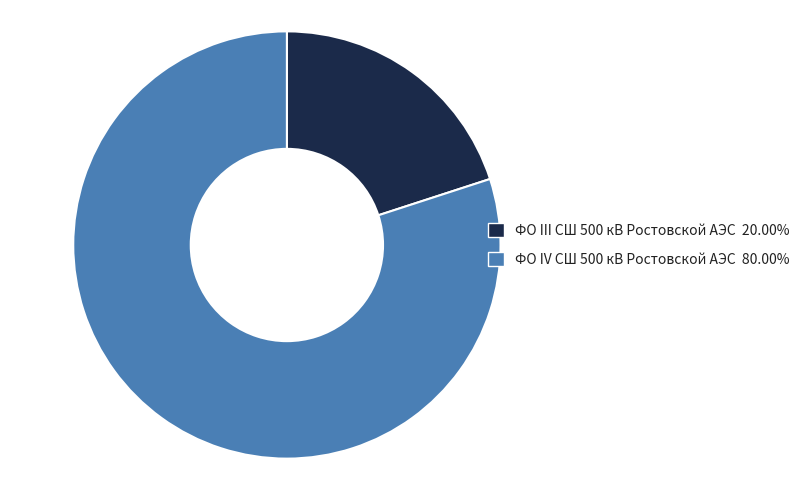

Rank the categories by value from lowest to highest.

ФО III СШ 500 кВ Ростовской АЭС, ФО IV СШ 500 кВ Ростовской АЭС